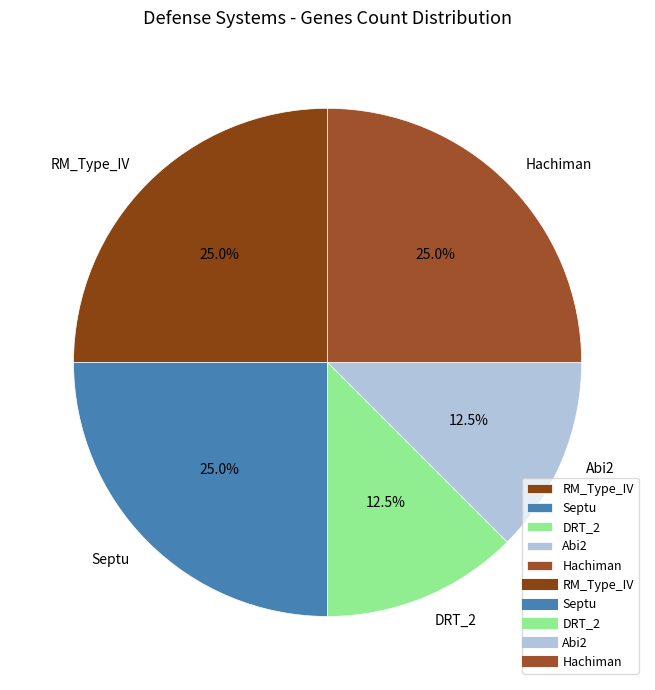

Is there a majority slice in this chart?

No